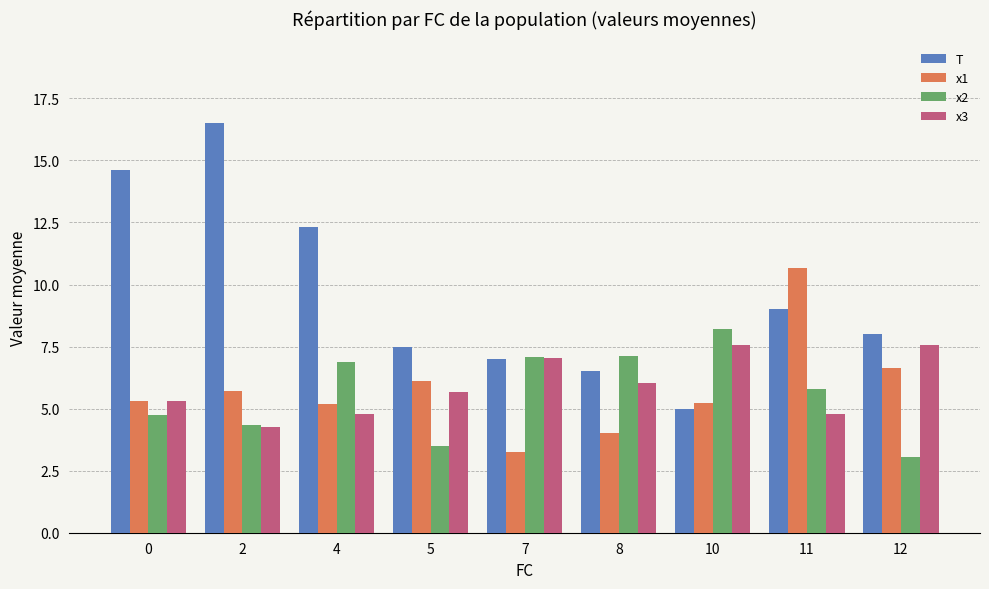

What are all the series names shown in the legend?

T, x1, x2, x3